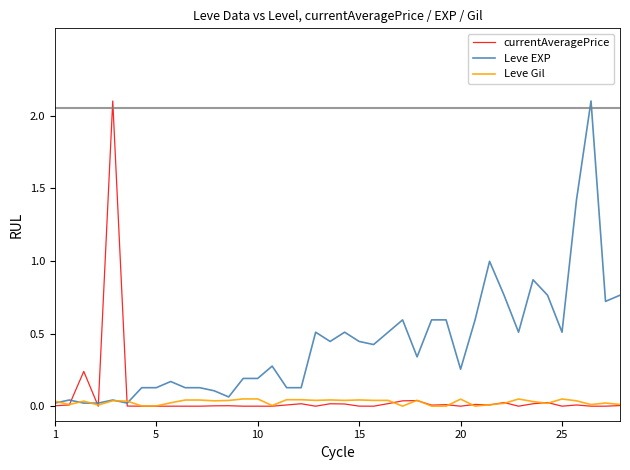

Which series has the largest total across all categories?

Leve EXP